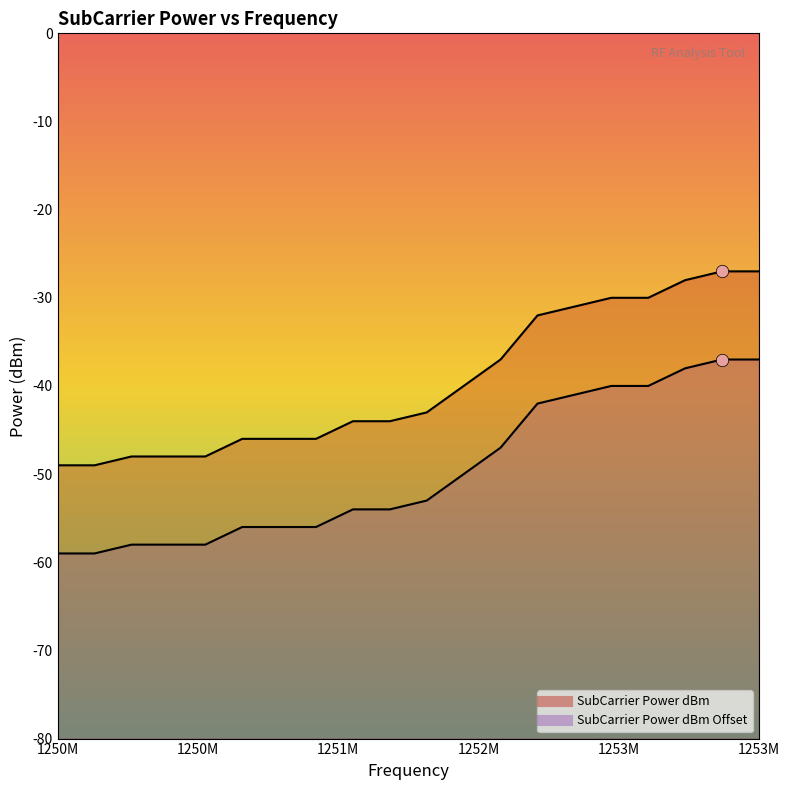

Which series has the widest spread of Y values?

SubCarrier Power dBm